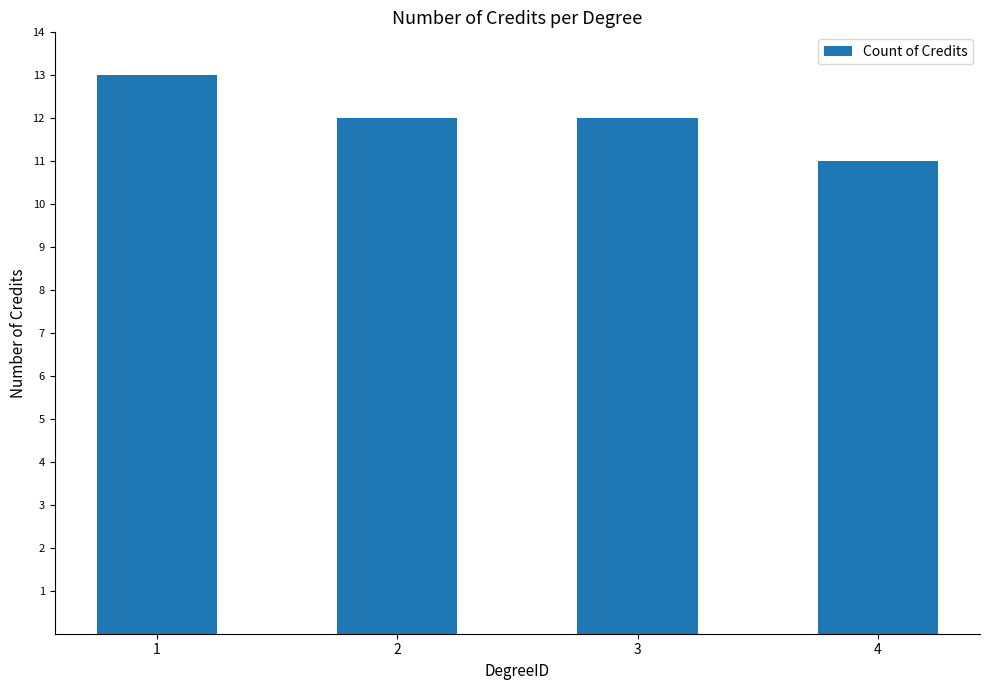

What is the maximum value shown in the chart?

13